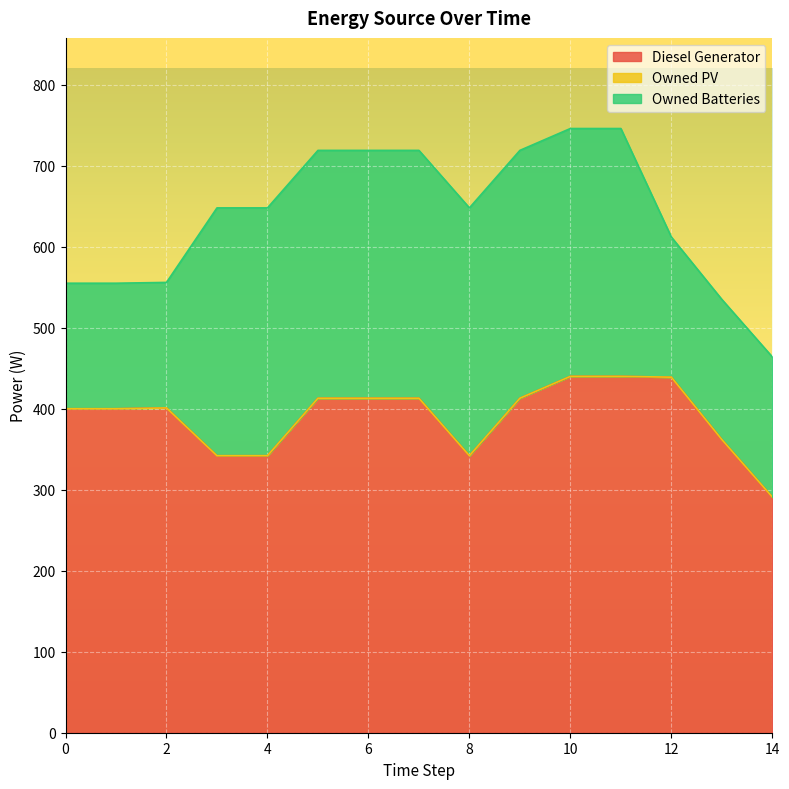

How many lines are shown in the chart?

3